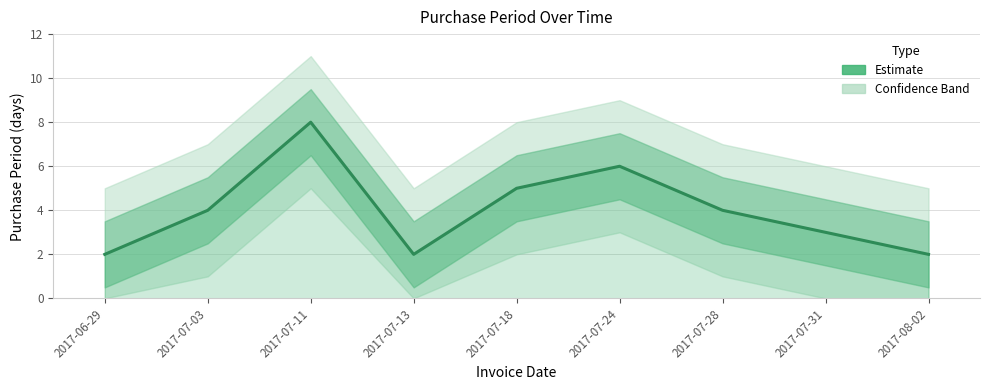

Is this an area chart (filled region under the line)?

No